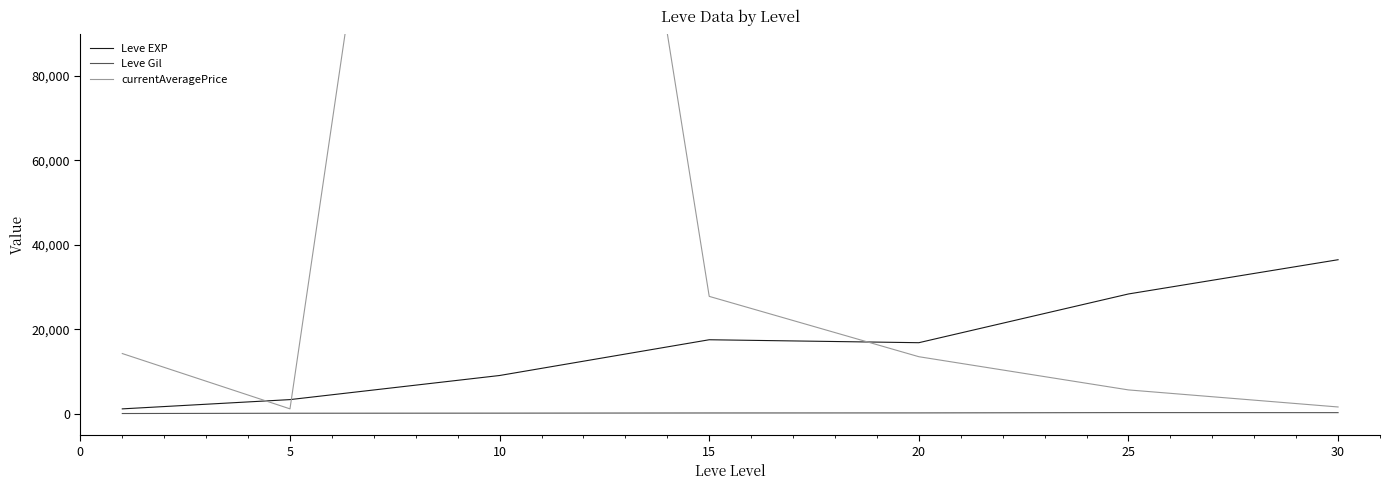

True or false: Leve EXP and Leve Gil cross at least once.

False